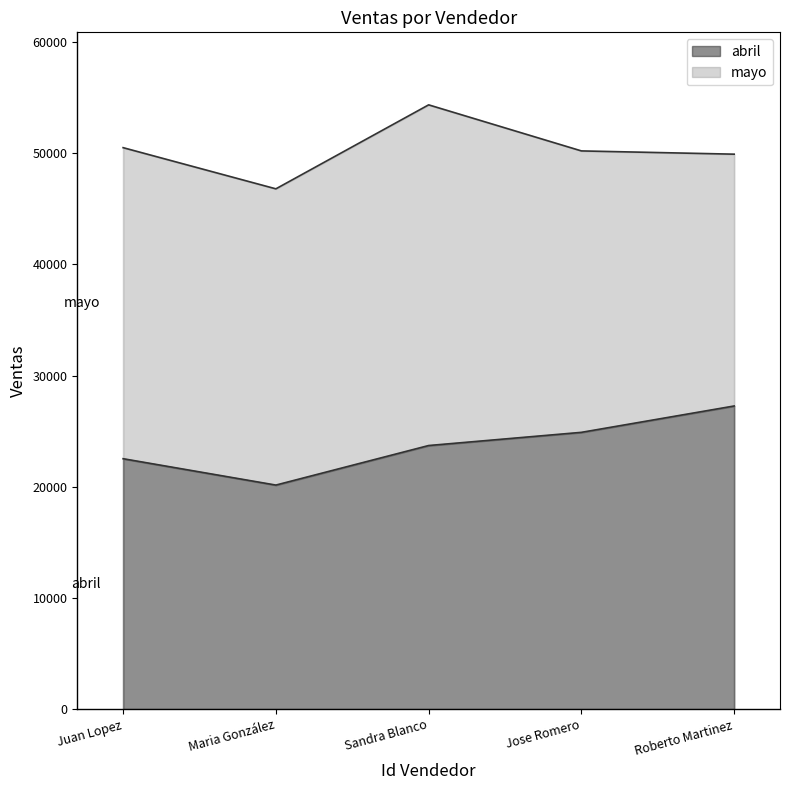

Reading left to right, what are all the values shown in this chart?

22525.9	20154.7	23711.4	24897.0	27268.2